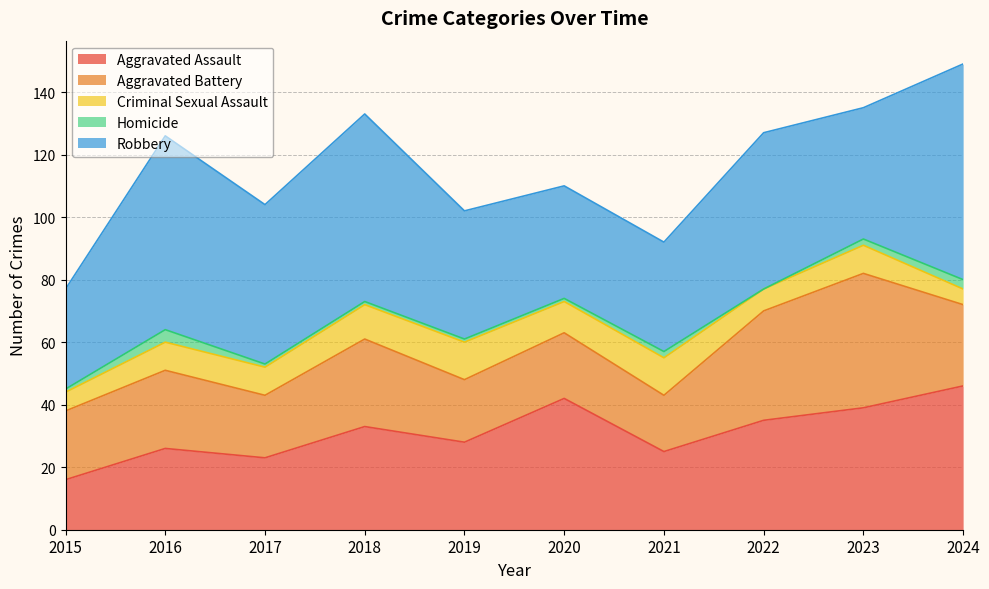

What is the value of the Aggravated Battery point at the 8th from the left?

35